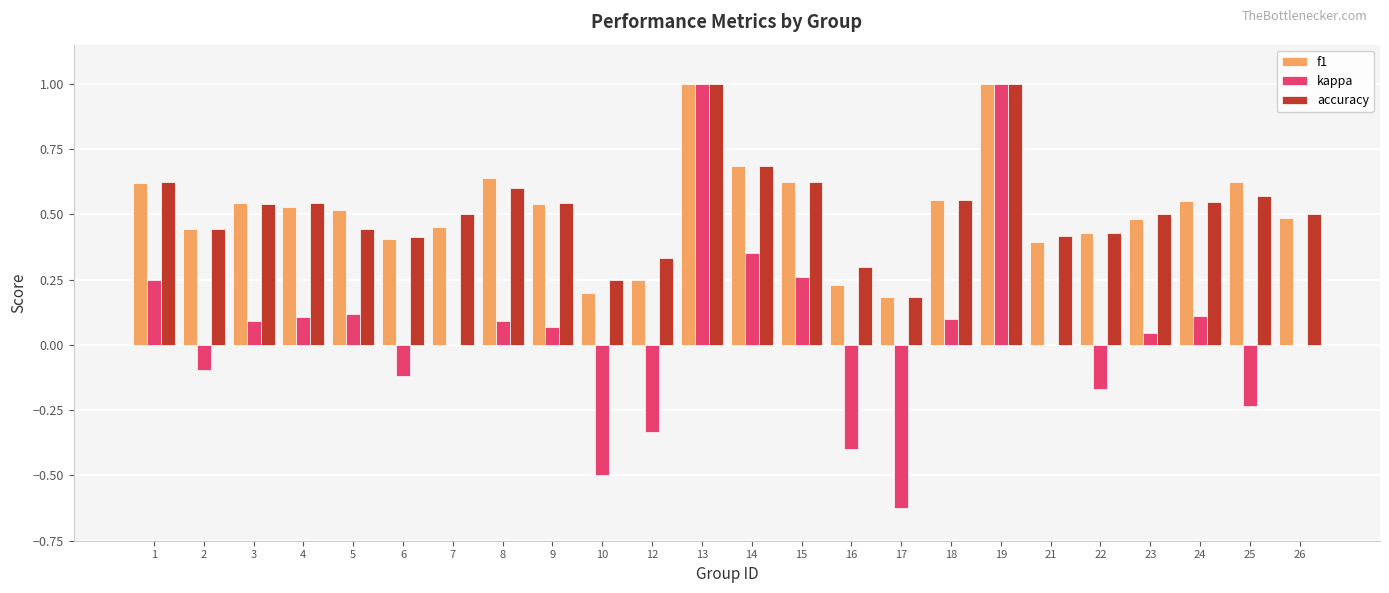

Which series changed the most between 2 and 12?

kappa